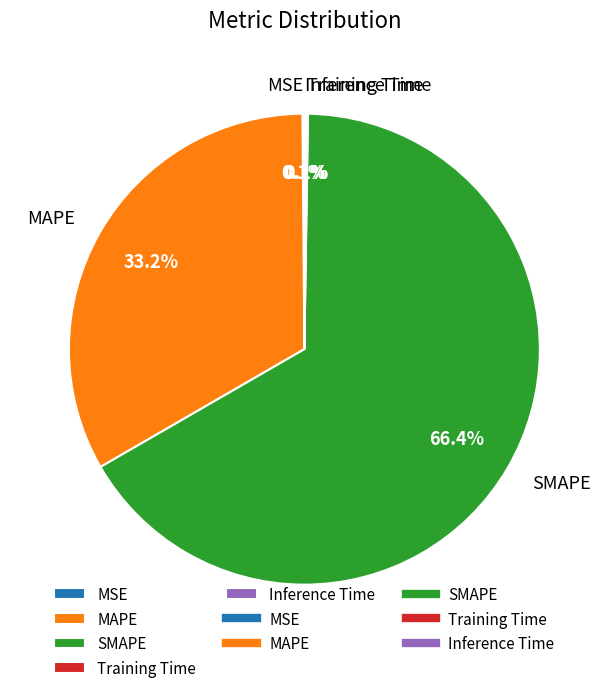

Is there a majority slice in this chart?

Yes